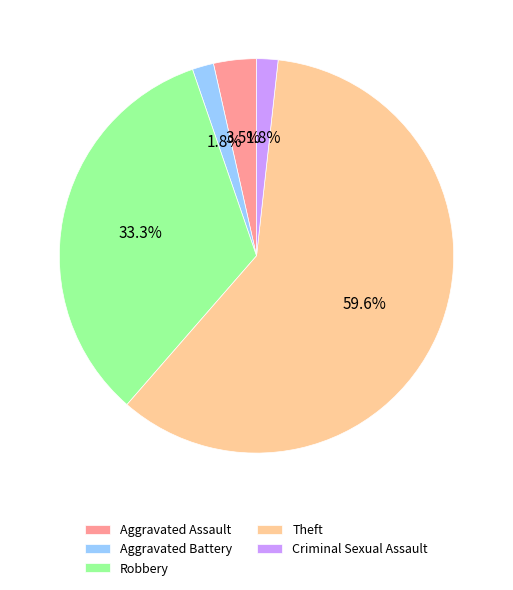

The Criminal Sexual Assault slice represents 2% of the pie. True or false?

True